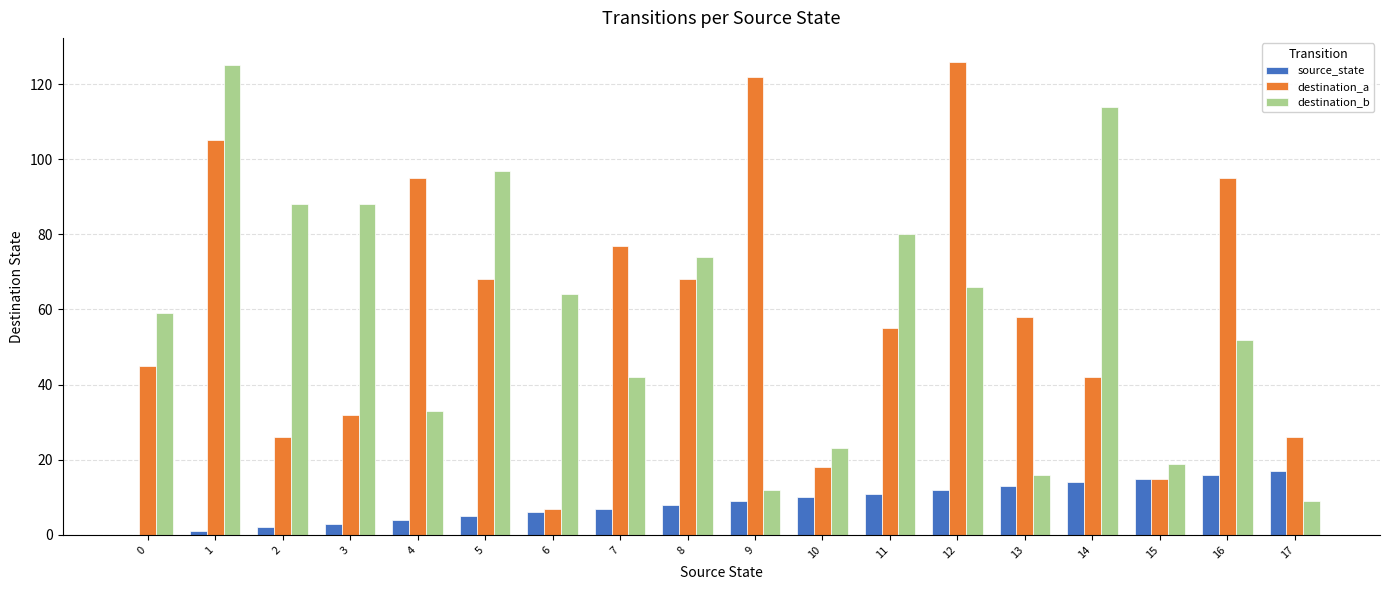

What is the sum of all source_state values?

153